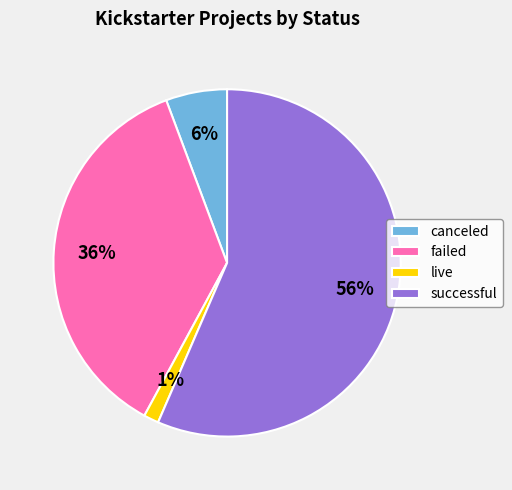

How many segments does this pie chart have?

4